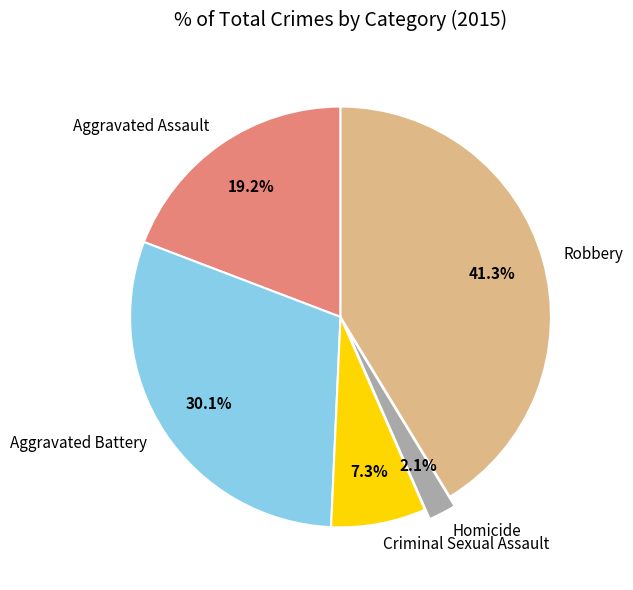

Between Robbery and Homicide, which is larger?

Robbery